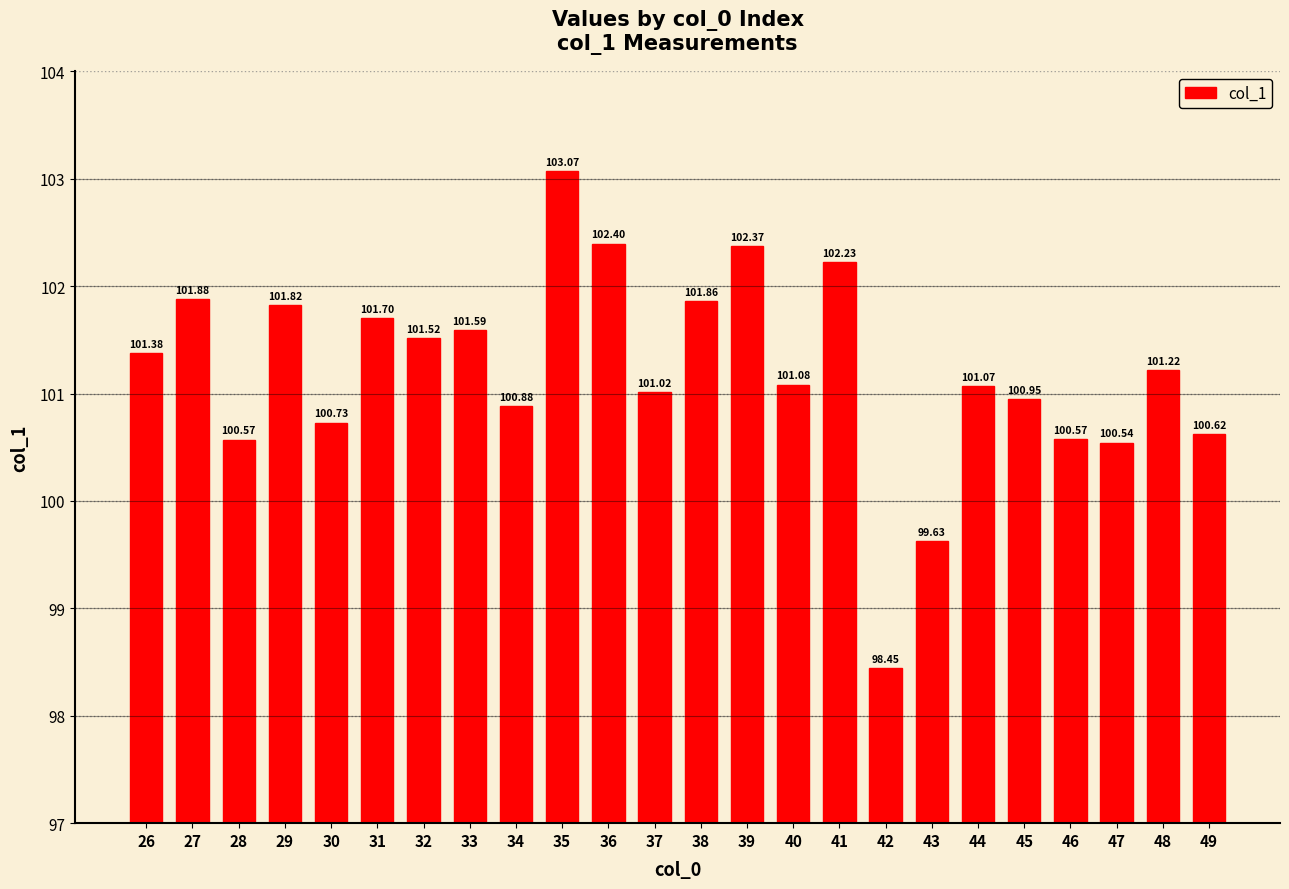

What is the change in value from 34 to 39?

+1.5